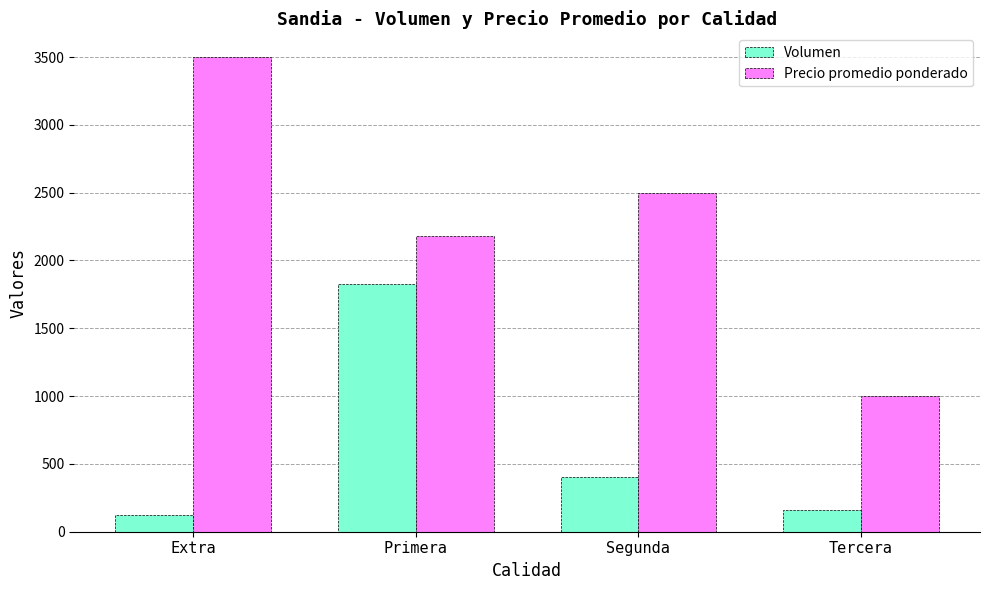

List the series in order of their overall mean, highest first.

Precio promedio ponderado, Volumen